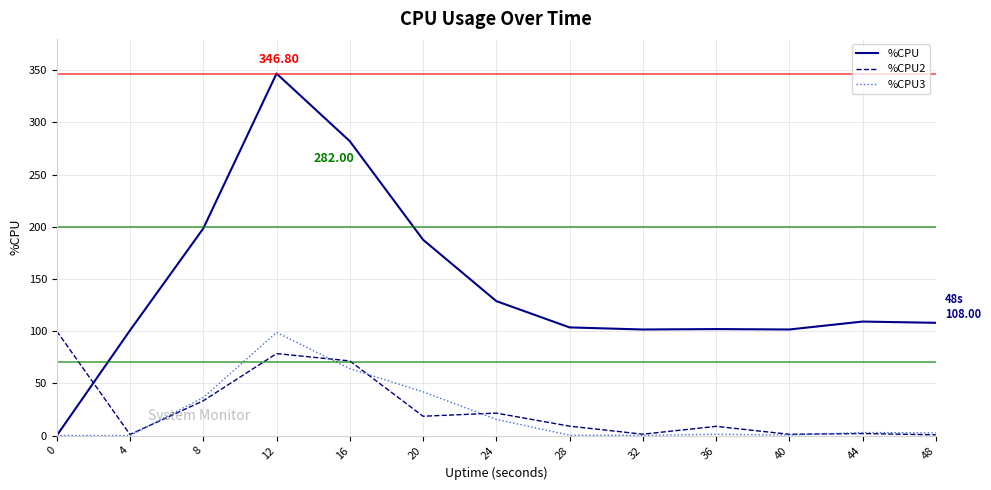

Where is the first local minimum for %CPU2?

4